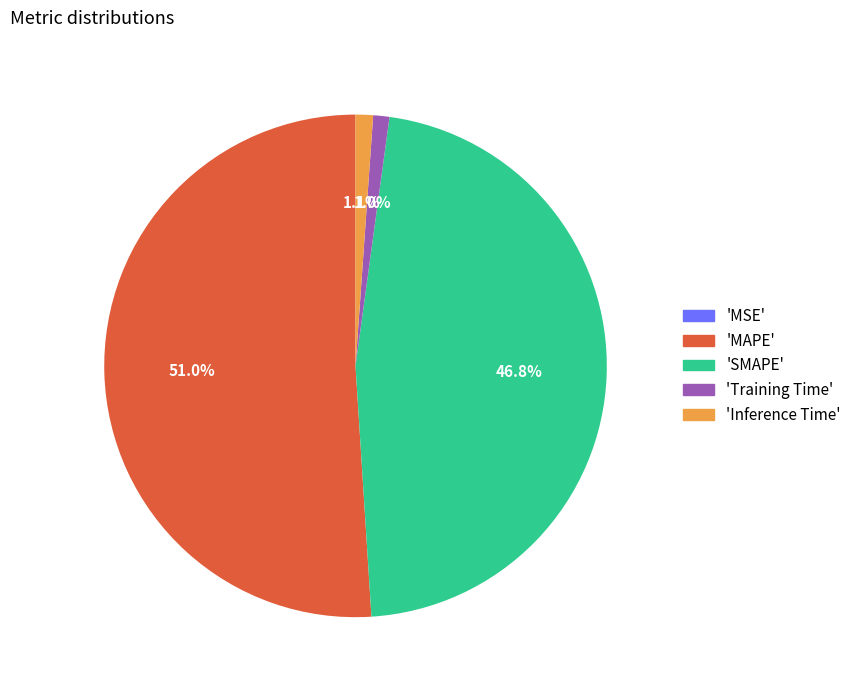

Do 'Inference Time' and 'MAPE' together represent more than half of the pie?

Yes